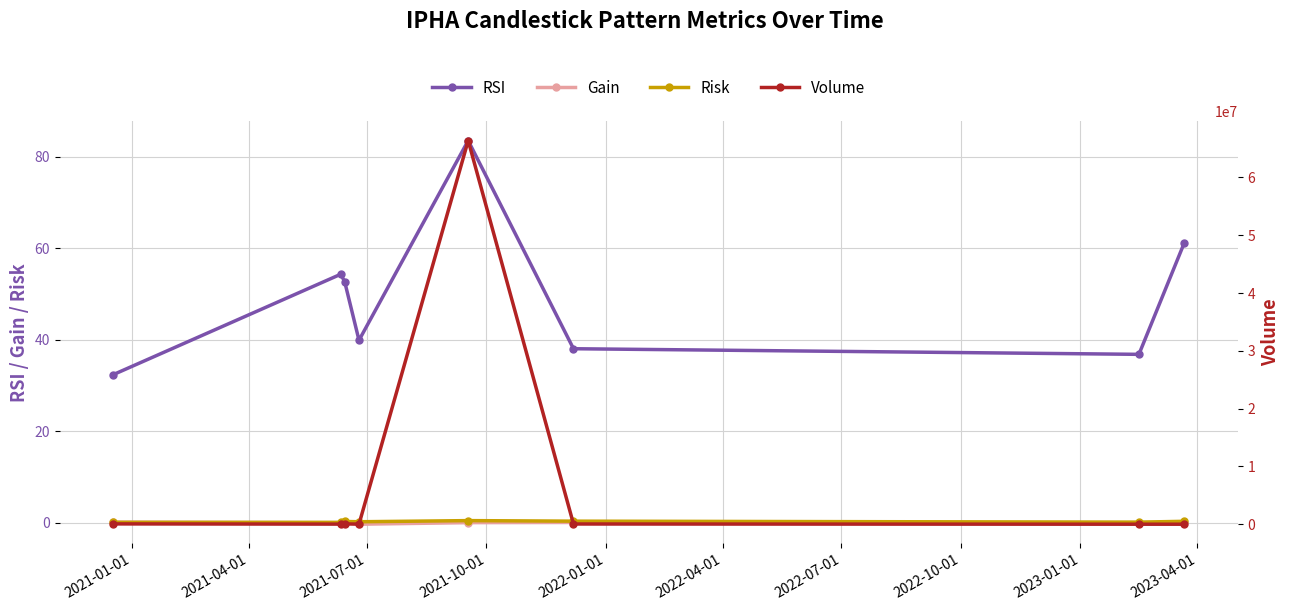

What are all the series names shown in the legend?

RSI, Gain, Risk, Volume